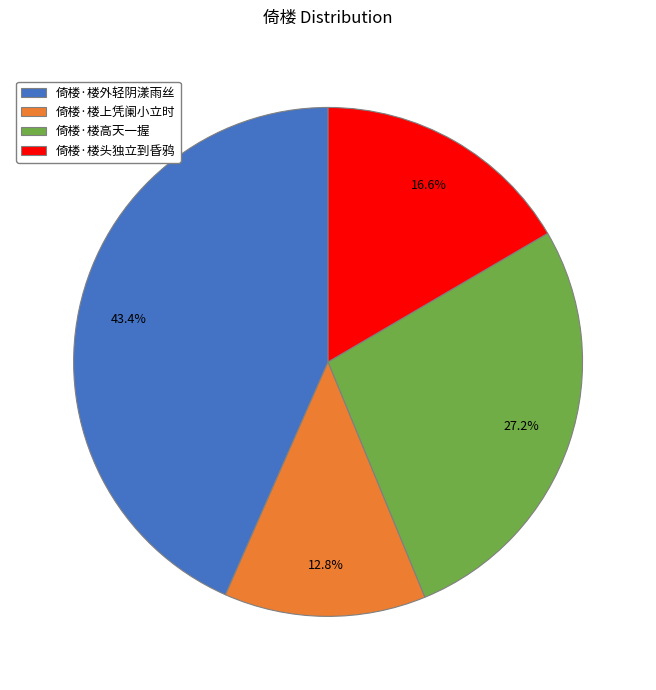

Which category has the smallest portion of the pie?

倚楼·楼上凭阑小立时